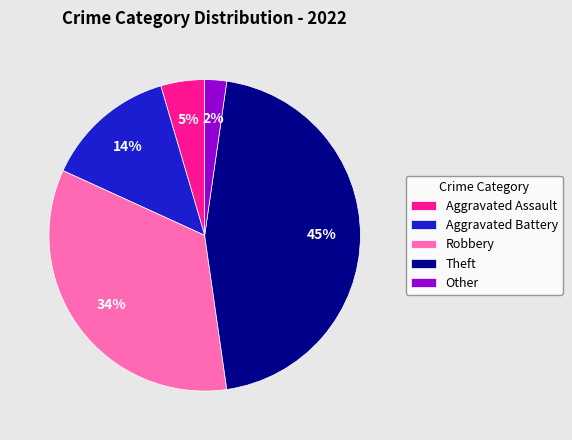

How many slices are in this pie chart?

5